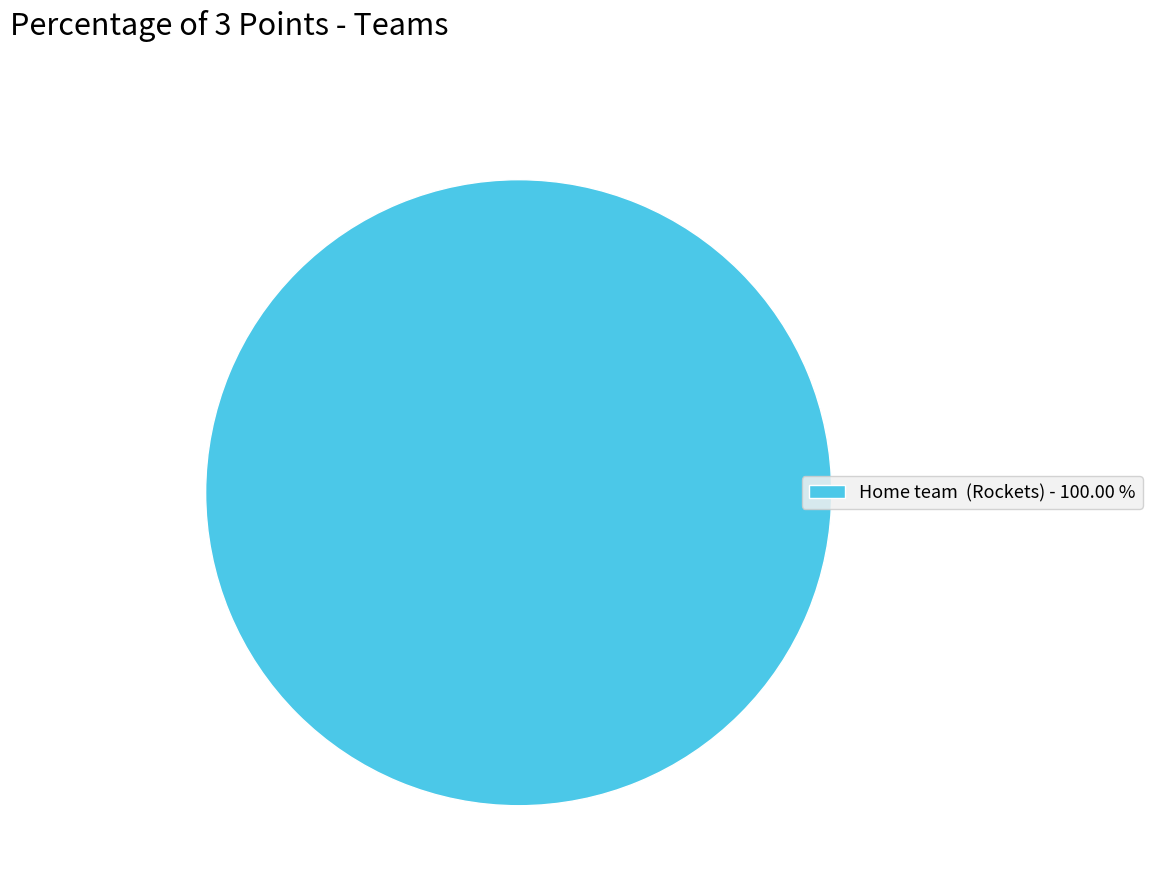

Rank the categories by value from lowest to highest.

Home team (Rockets) - 100.00 %